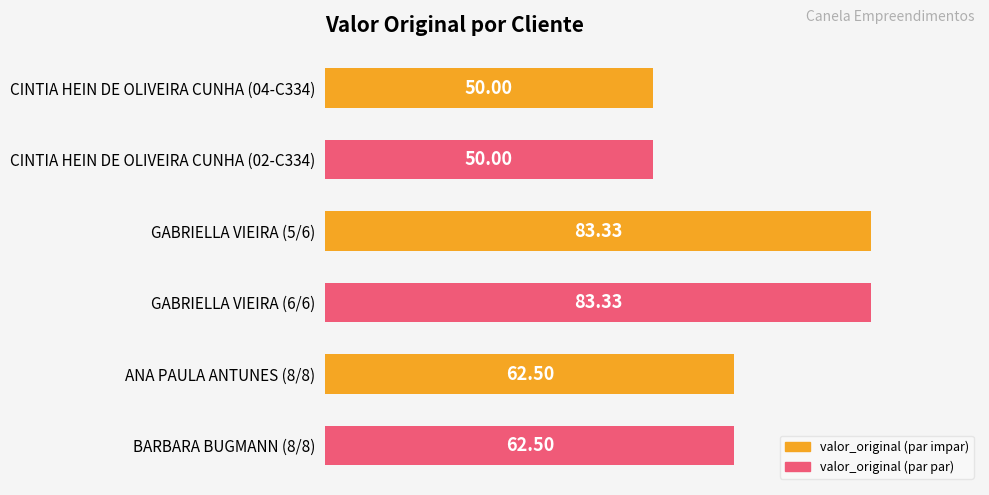

What is the change in value from CINTIA HEIN DE OLIVEIRA CUNHA (04-C334) to BARBARA BUGMANN (8/8)?

+12.5